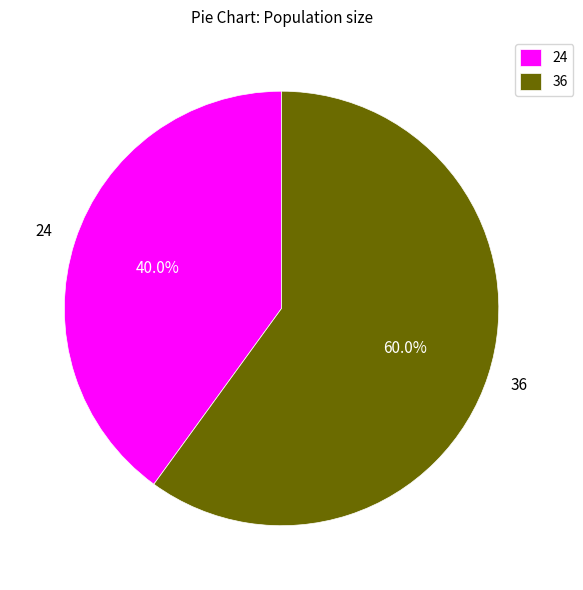

How many segments does this pie chart have?

2